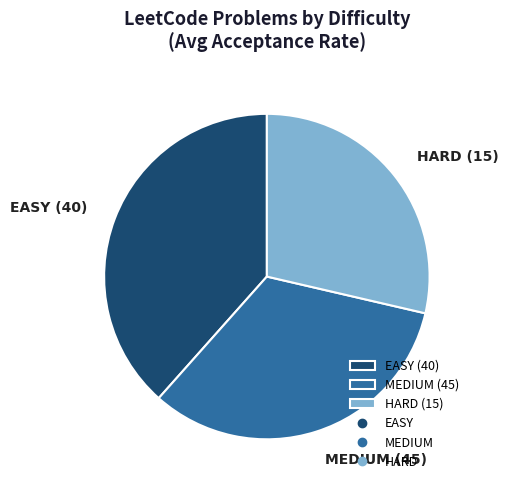

What is the smallest slice in the pie chart?

HARD